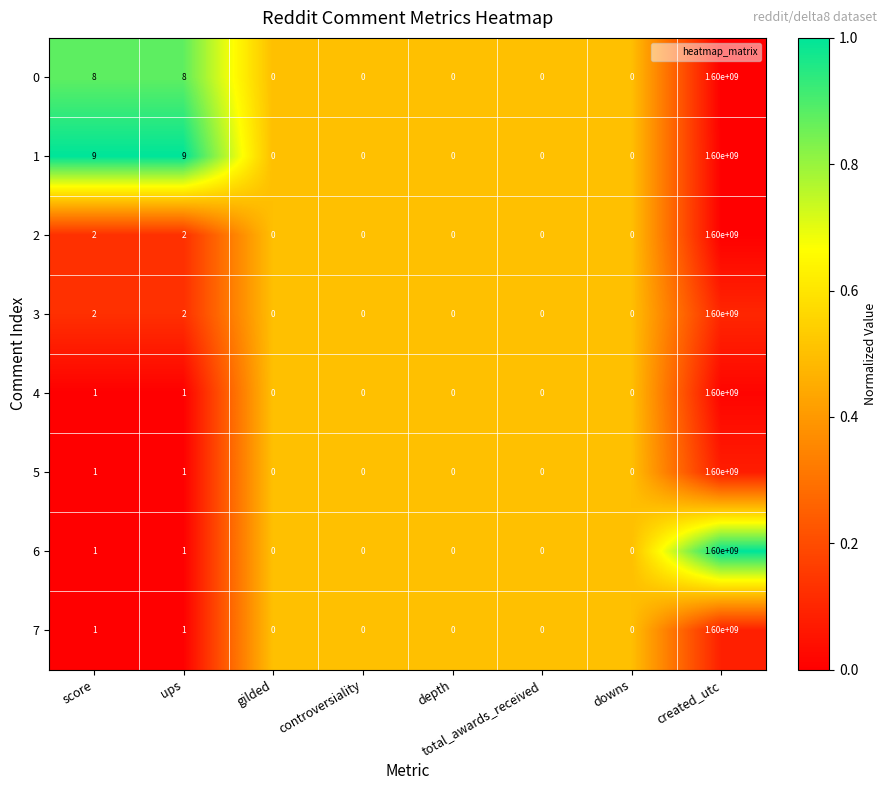

What is the sum of the 6 values at created_utc and downs?

1600000000